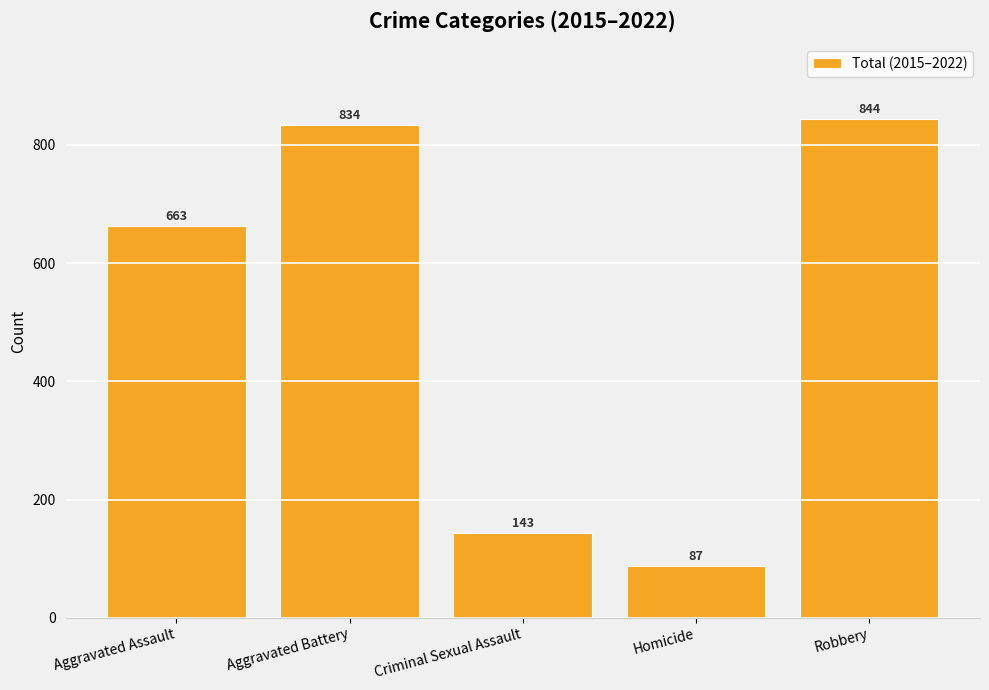

Reading right to left, transcribe all the data shown in this chart.

844	87	143	834	663